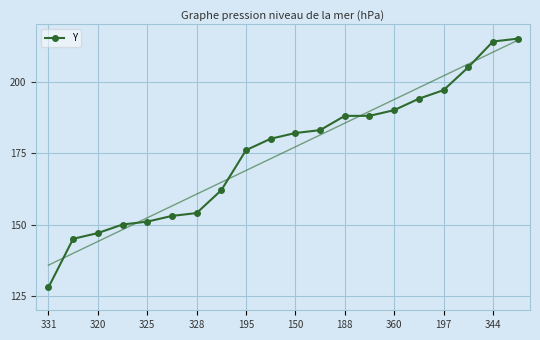

What is the label of the 20th point from the right?

331